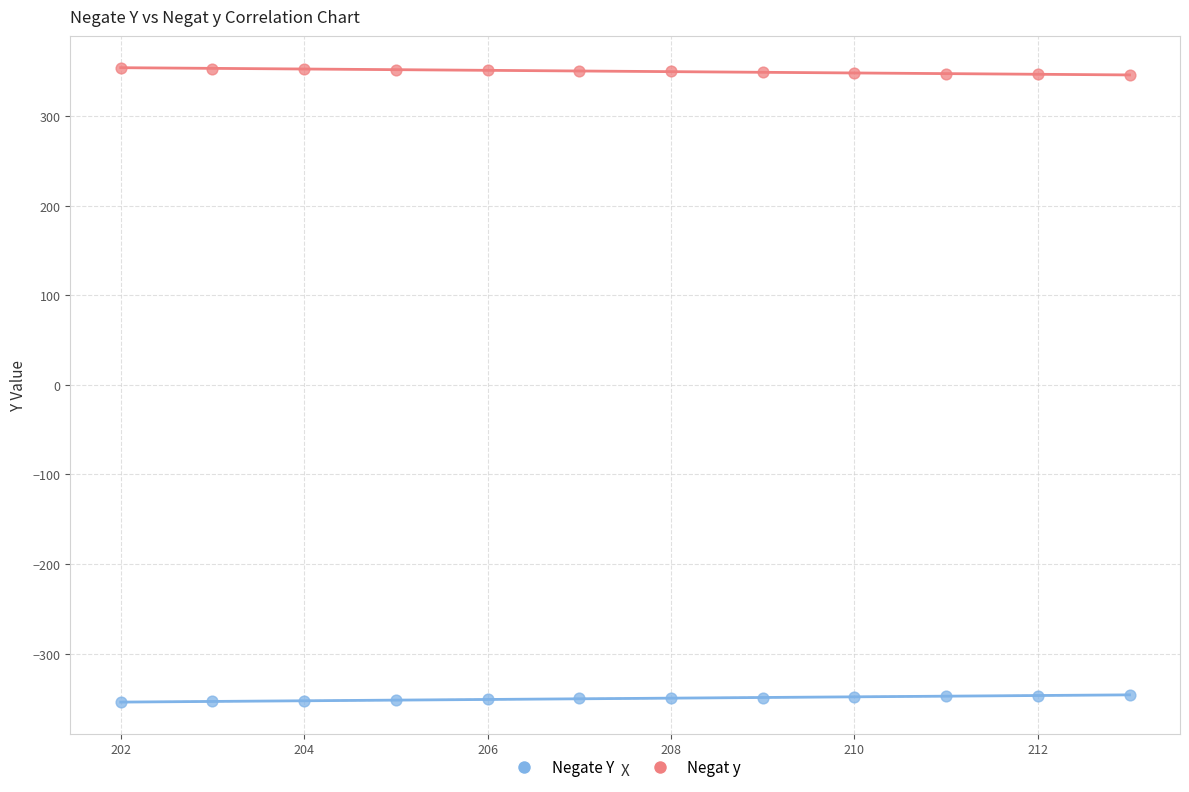

Which series contains the lowest Y value?

Negate Y